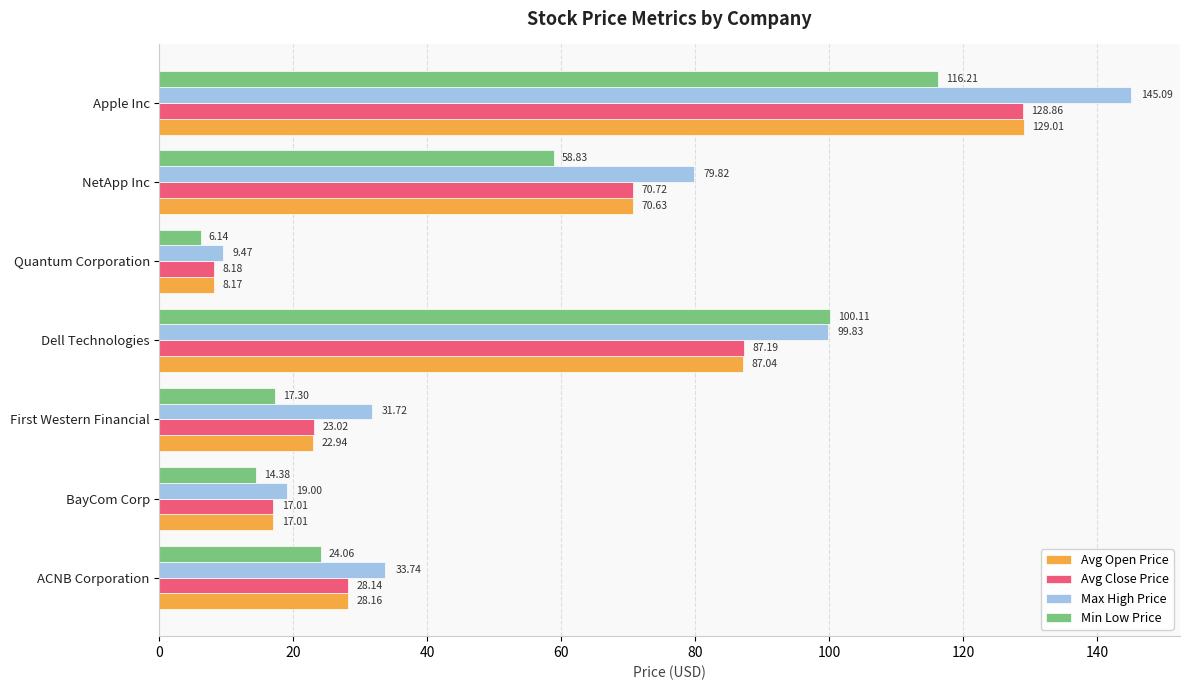

Which series has the largest total across all categories?

Max High Price